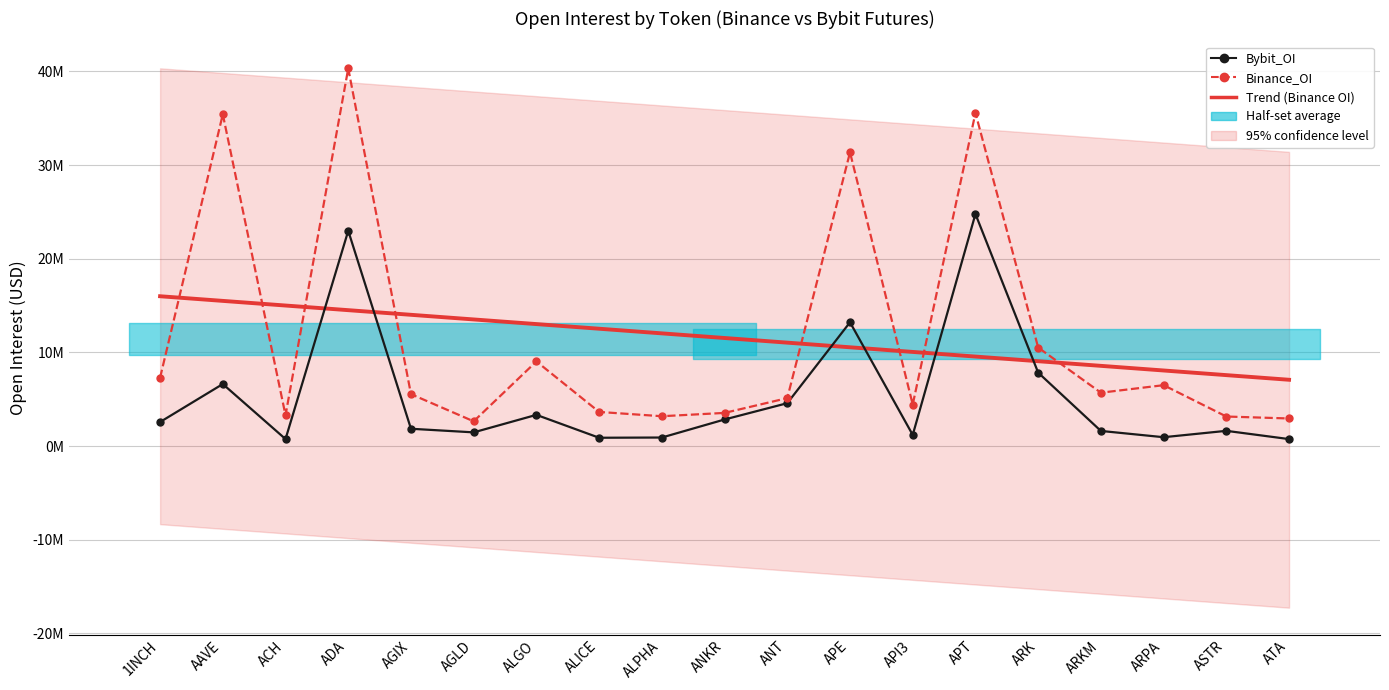

Where is the first local minimum for Bybit_OI?

ACH